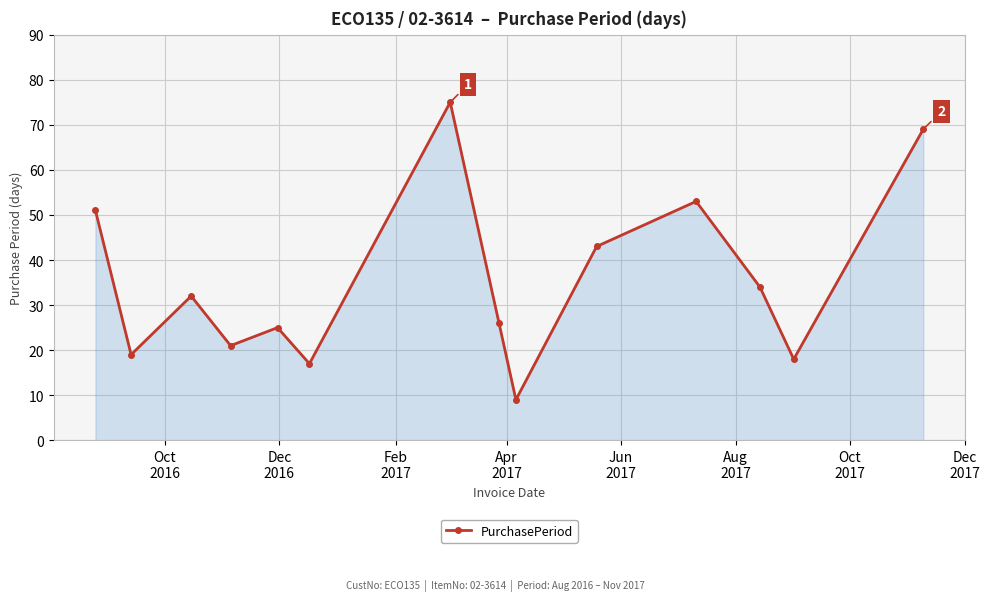

What is the value of the 3rd point from the left?

32